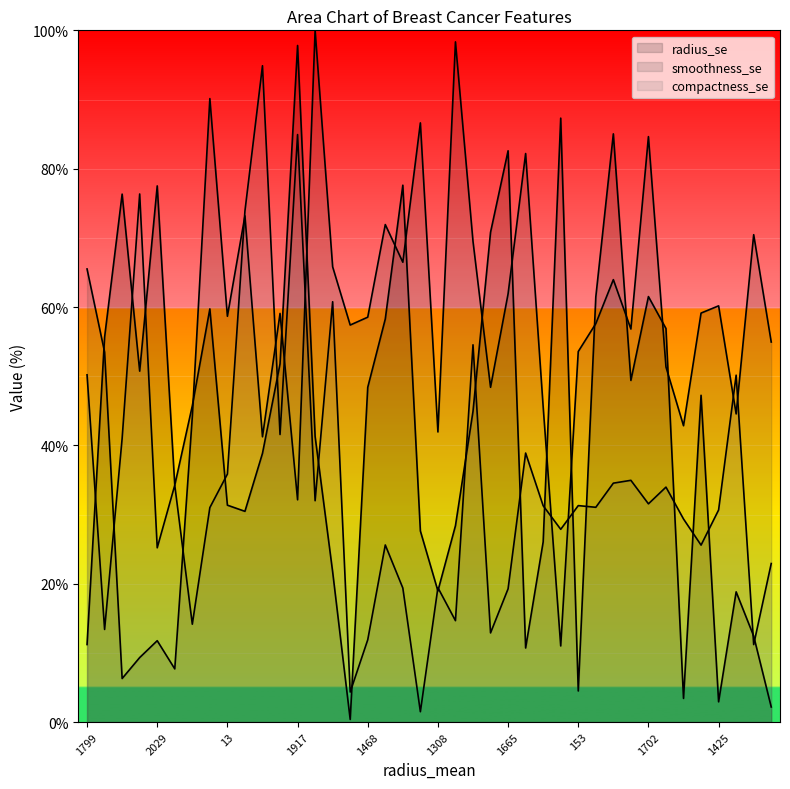

At which label is smoothness_se closest to 53?

2057